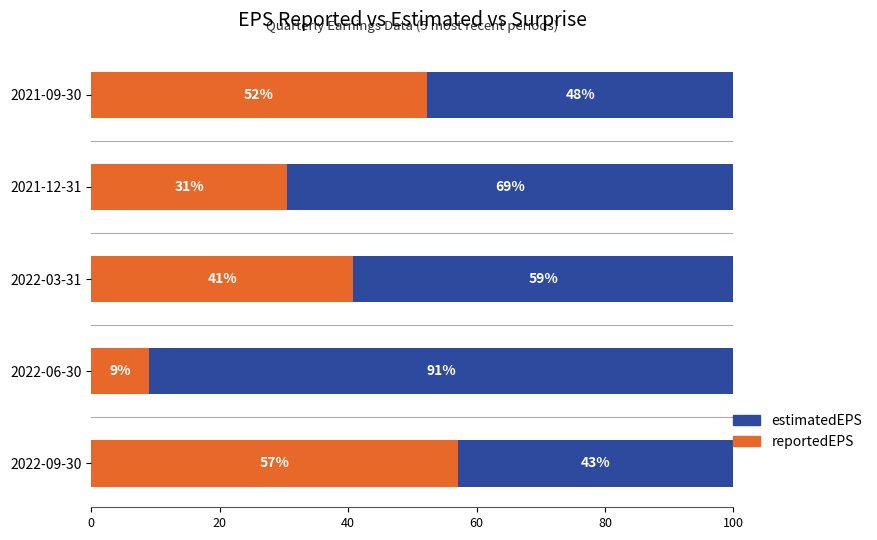

Count the number of categories in the chart.

5